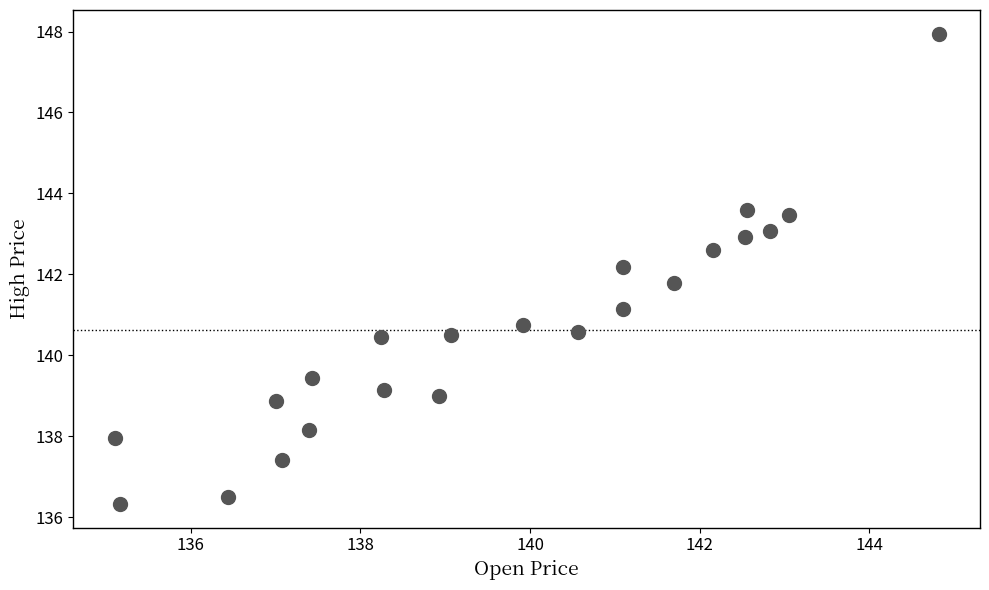

What is the range of X values (max minus min)?

9.7